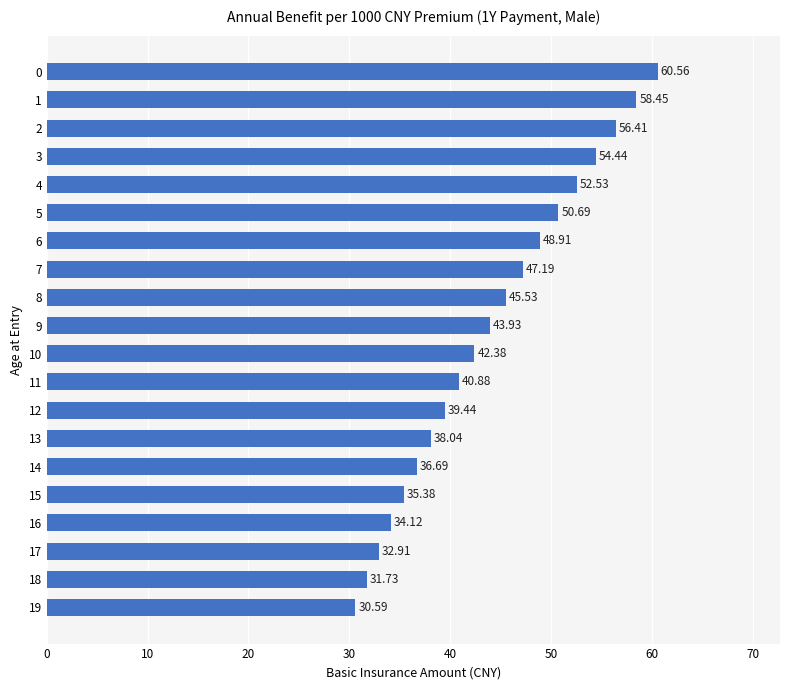

Rank the categories by value from lowest to highest.

19, 18, 17, 16, 15, 14, 13, 12, 11, 10, 9, 8, 7, 6, 5, 4, 3, 2, 1, 0